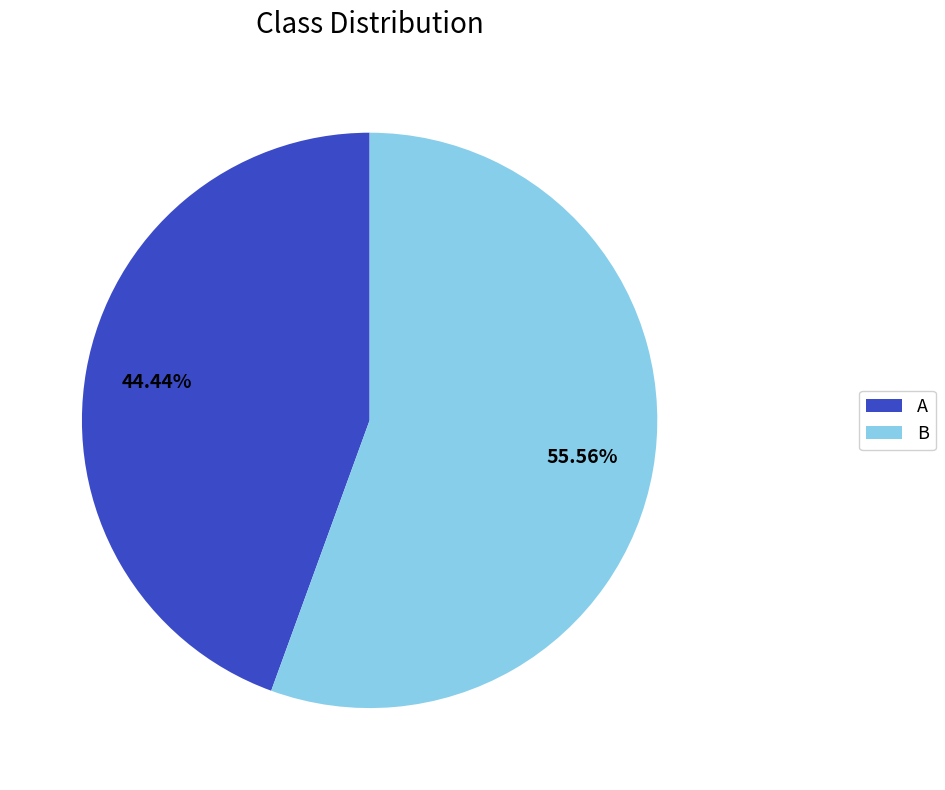

Which category has the smallest portion of the pie?

A